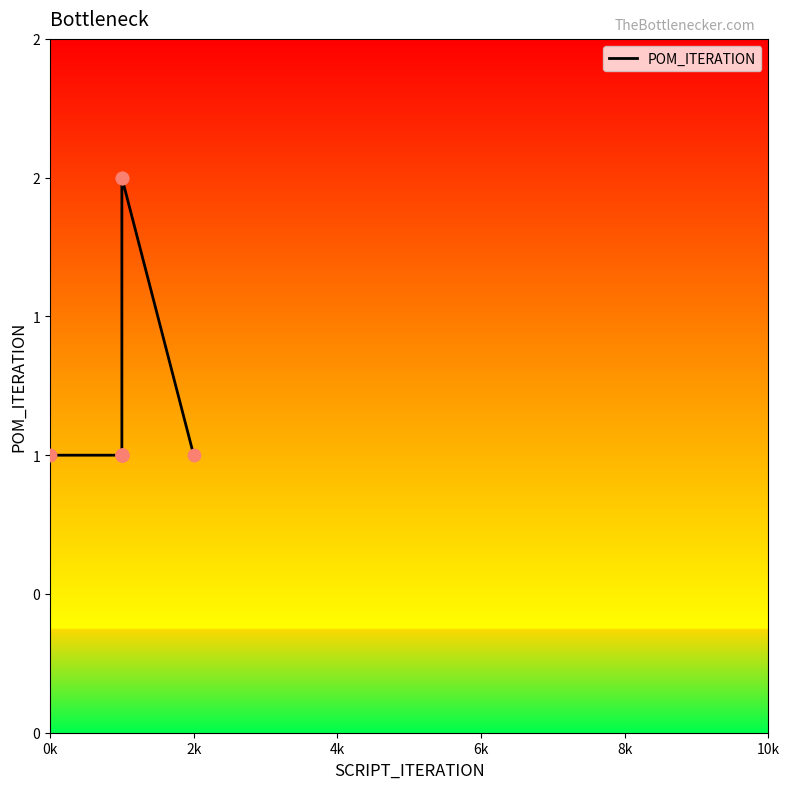

Between 0k and 4k, which is larger?

0k